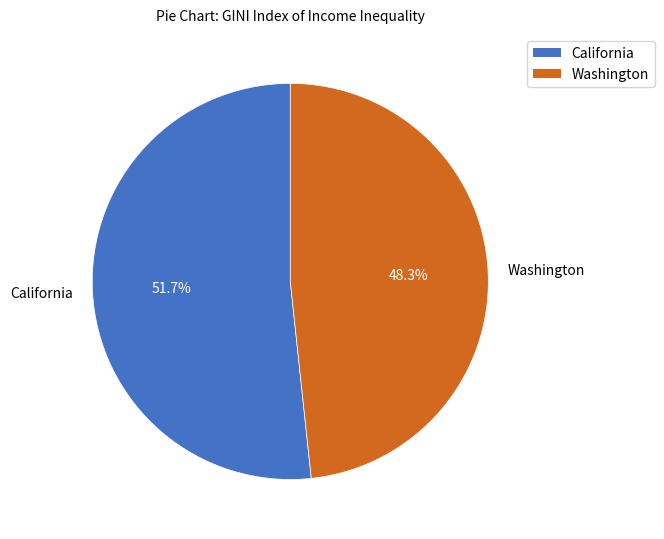

To the nearest percent, what is the average slice percentage?

50%